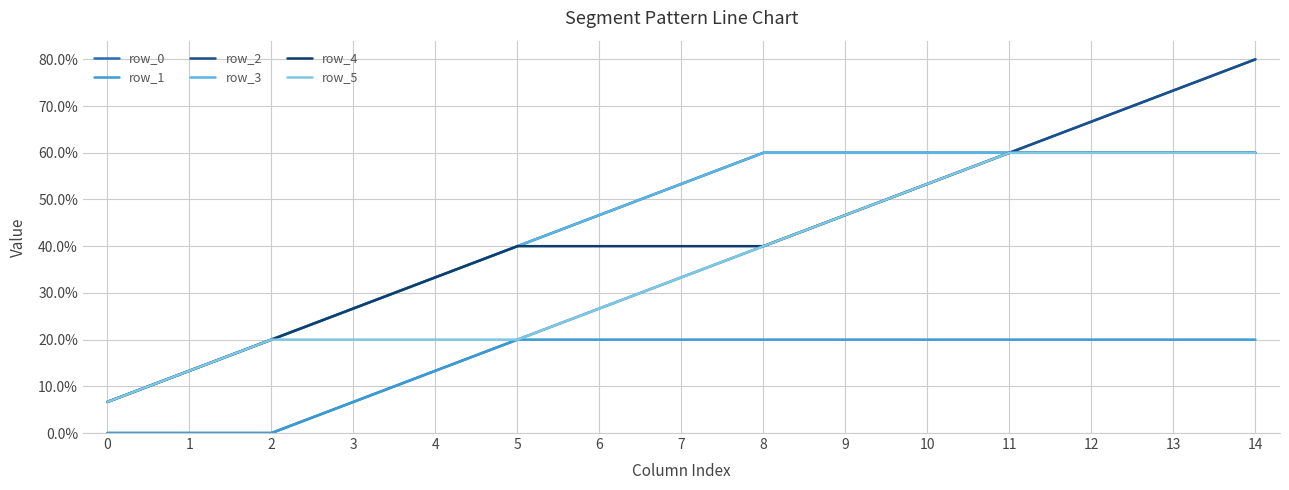

True or false: row_1 and row_4 intersect in this chart.

False